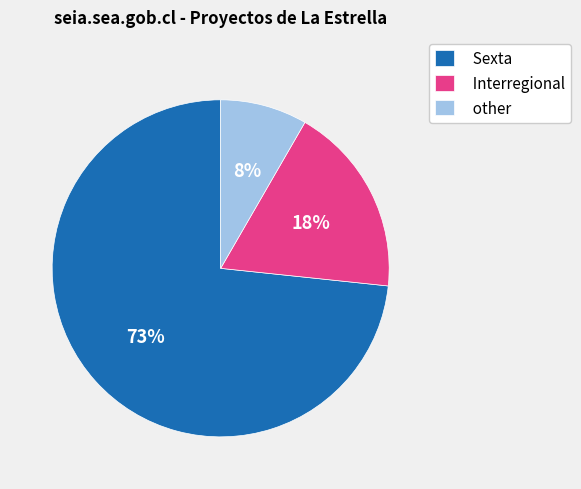

Which slice is the smallest?

other